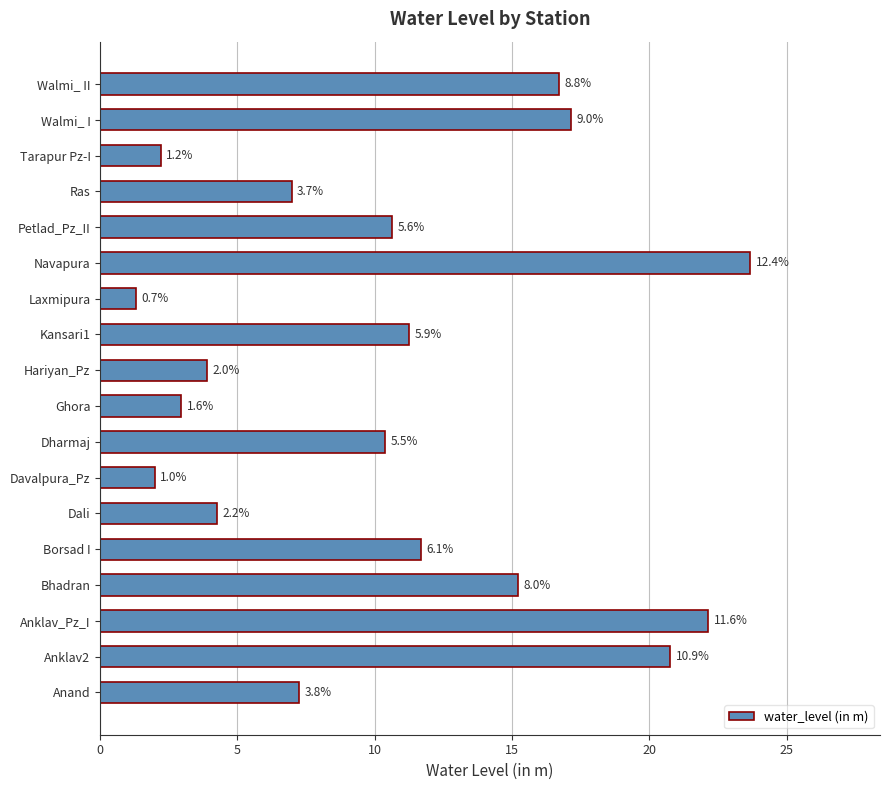

How many bars are there in total?

18